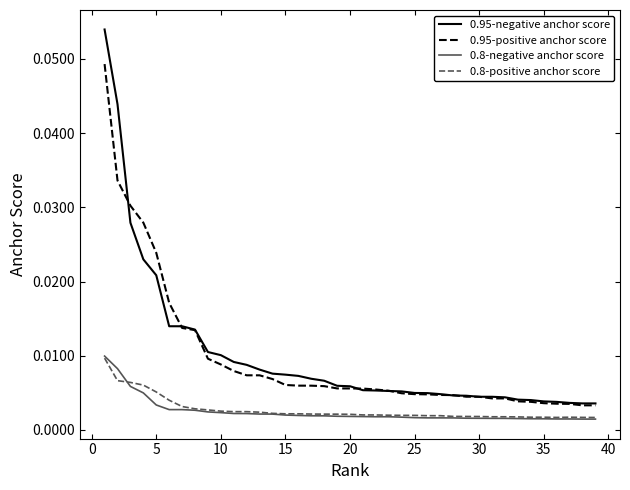

What are all the series names shown in the legend?

0.95-negative anchor score, 0.95-positive anchor score, 0.8-negative anchor score, 0.8-positive anchor score